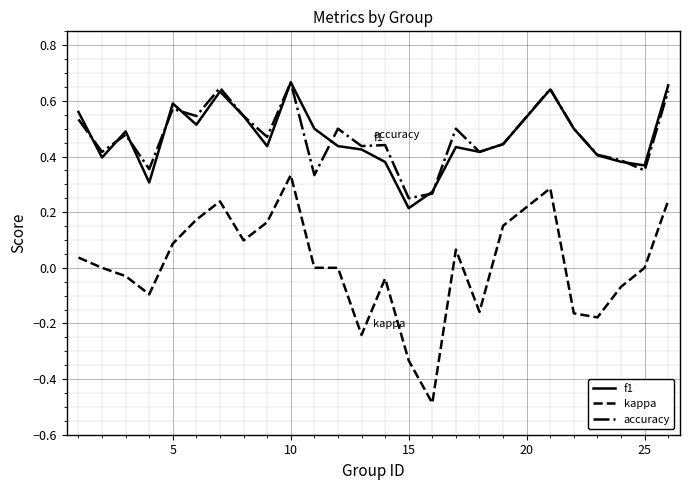

After their last crossing, which series has the higher values: f1 or accuracy?

f1